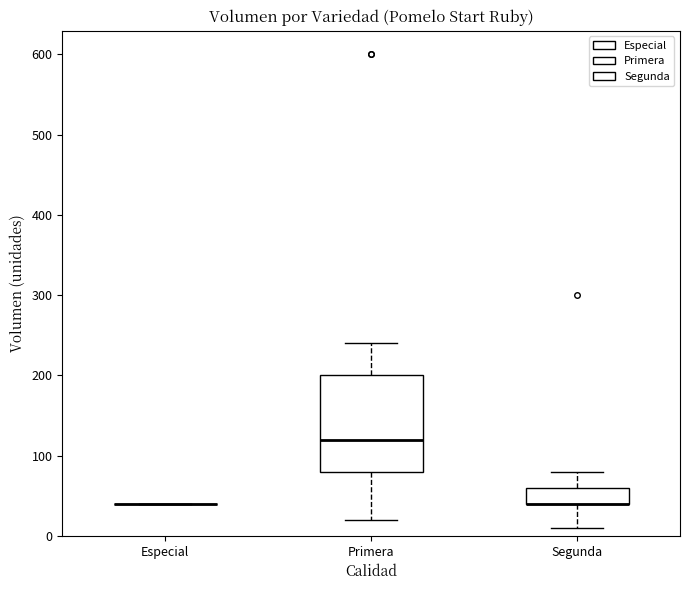

Comparing the boxes themselves (not the whiskers), which one is the tallest?

Primera